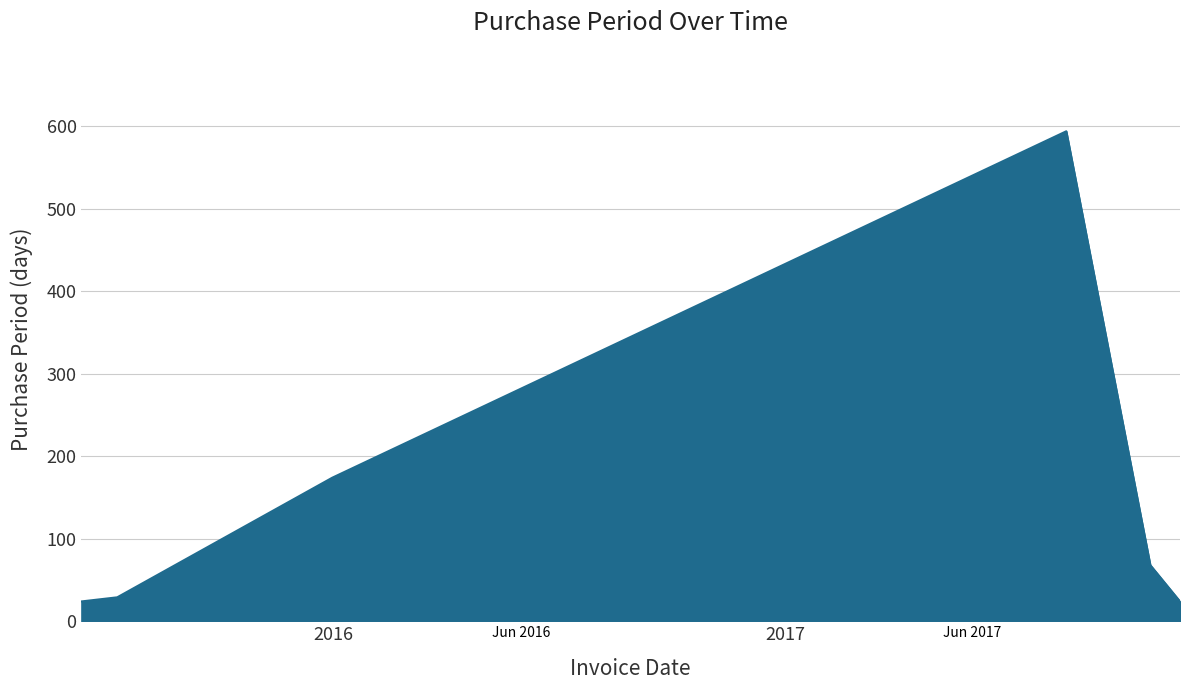

How many interior local peaks (higher than both neighbors) does the data have?

1